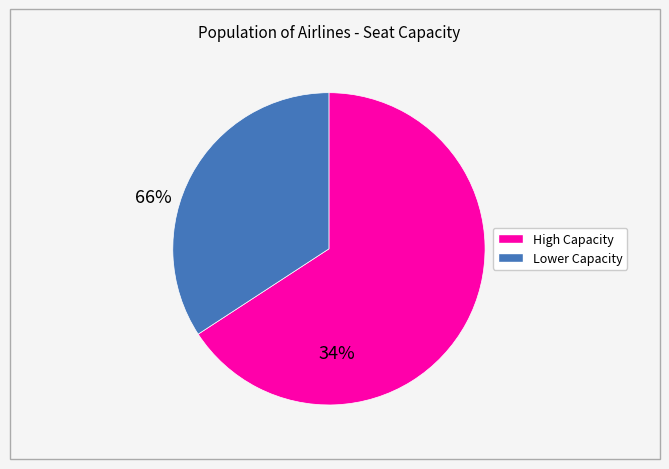

Is there a majority slice in this chart?

Yes